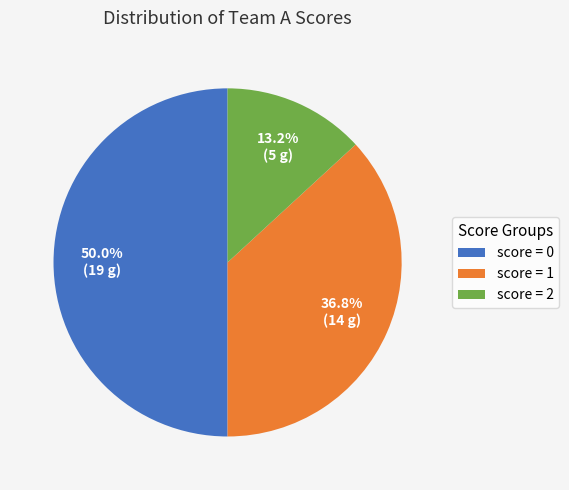

How many slices are in this pie chart?

3